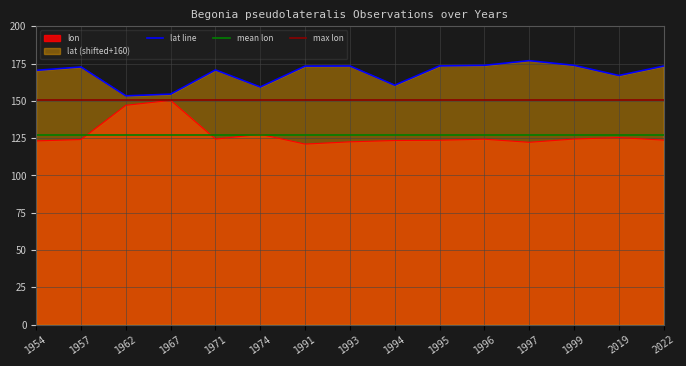

What is the total value across all series at 1967?

304.8